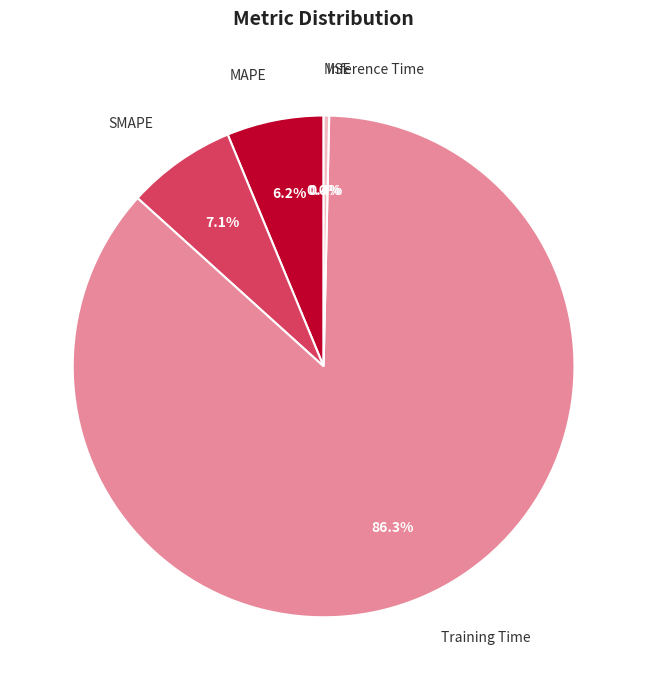

Does any single category account for the majority?

Yes